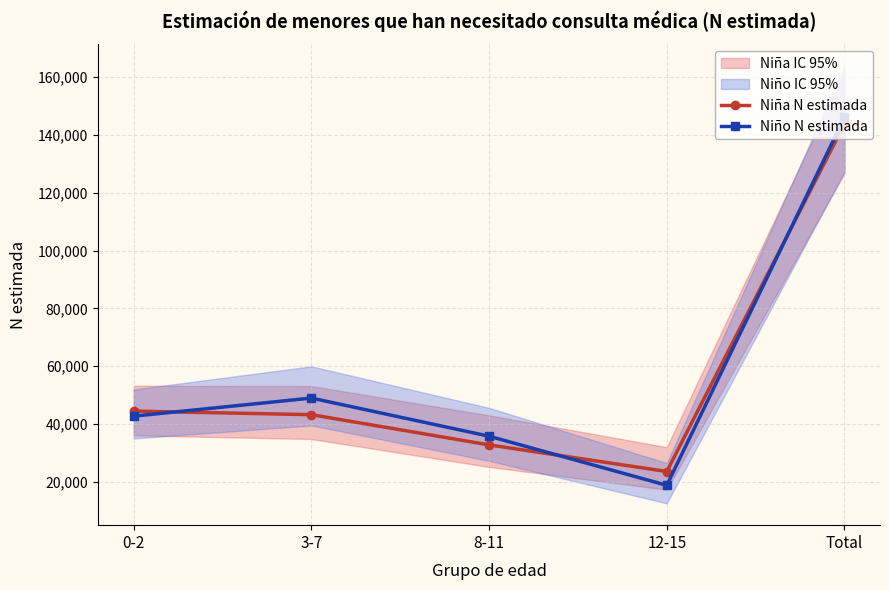

What is the smallest value displayed?

18746